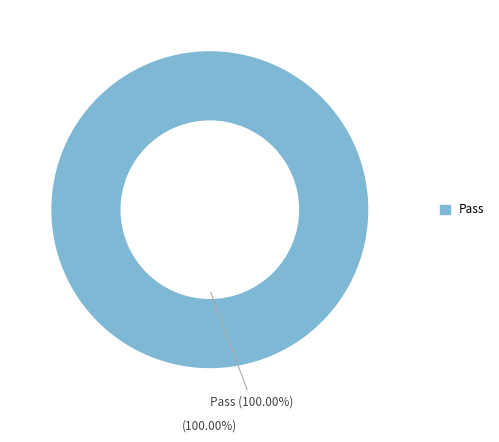

True or false: Not executed accounts for 1% of the total.

False